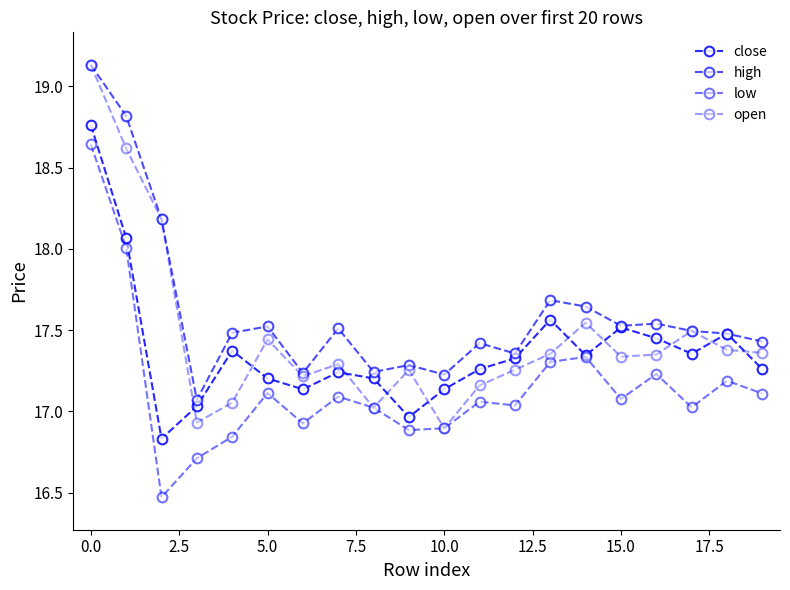

What is the maximum value for open?

19.1